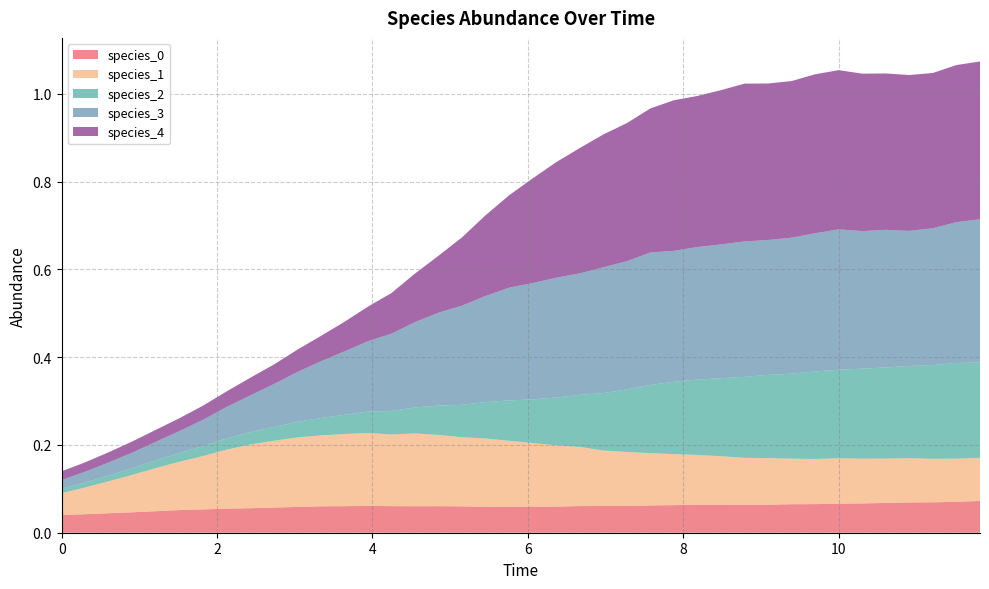

Reading left to right, list all the values displayed in this chart.

species_0: 0.0	0.0	0.0	0.0	0.0	0.1	0.1	0.1	0.1	0.1	0.1	0.1	0.1	0.1	0.1	0.1	0.1	0.1	0.1	0.1	0.1	0.1	0.1	0.1	0.1	0.1	0.1	0.1	0.1	0.1	0.1	0.1	0.1	0.1	0.1	0.1	0.1	0.1	0.1	0.1
species_1: 0.1	0.1	0.1	0.1	0.1	0.1	0.1	0.1	0.1	0.2	0.2	0.2	0.2	0.2	0.2	0.2	0.2	0.2	0.2	0.2	0.1	0.1	0.1	0.1	0.1	0.1	0.1	0.1	0.1	0.1	0.1	0.1	0.1	0.1	0.1	0.1	0.1	0.1	0.1	0.1
species_2: 0.0	0.0	0.0	0.0	0.0	0.0	0.0	0.0	0.0	0.0	0.0	0.0	0.0	0.0	0.1	0.1	0.1	0.1	0.1	0.1	0.1	0.1	0.1	0.1	0.1	0.2	0.2	0.2	0.2	0.2	0.2	0.2	0.2	0.2	0.2	0.2	0.2	0.2	0.2	0.2
species_3: 0.0	0.0	0.0	0.0	0.0	0.0	0.1	0.1	0.1	0.1	0.1	0.1	0.1	0.2	0.2	0.2	0.2	0.2	0.2	0.3	0.3	0.3	0.3	0.3	0.3	0.3	0.3	0.3	0.3	0.3	0.3	0.3	0.3	0.3	0.3	0.3	0.3	0.3	0.3	0.3
species_4: 0.0	0.0	0.0	0.0	0.0	0.0	0.0	0.0	0.0	0.0	0.1	0.1	0.1	0.1	0.1	0.1	0.1	0.2	0.2	0.2	0.2	0.3	0.3	0.3	0.3	0.3	0.3	0.3	0.4	0.4	0.4	0.4	0.4	0.4	0.4	0.4	0.4	0.4	0.4	0.4